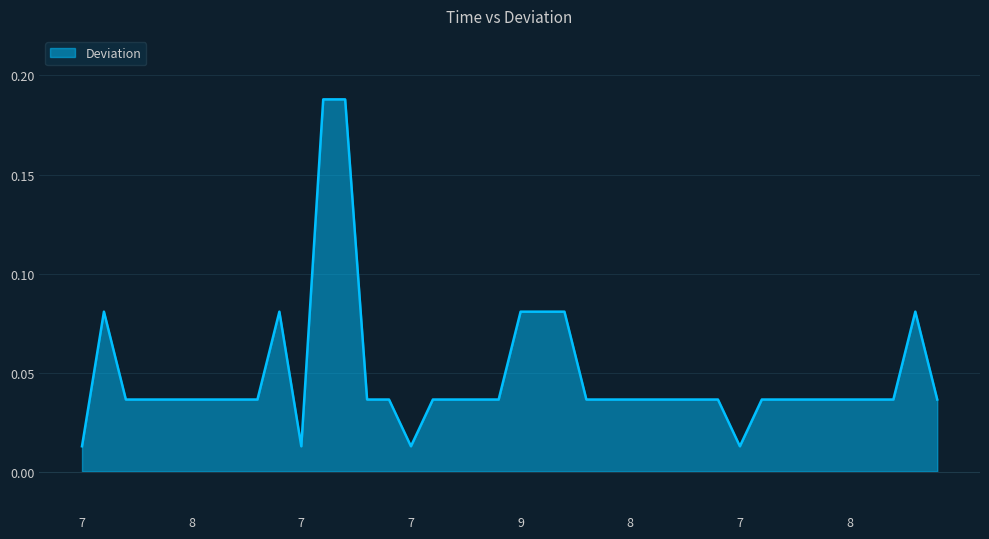

Does the chart have visible grid lines?

Yes